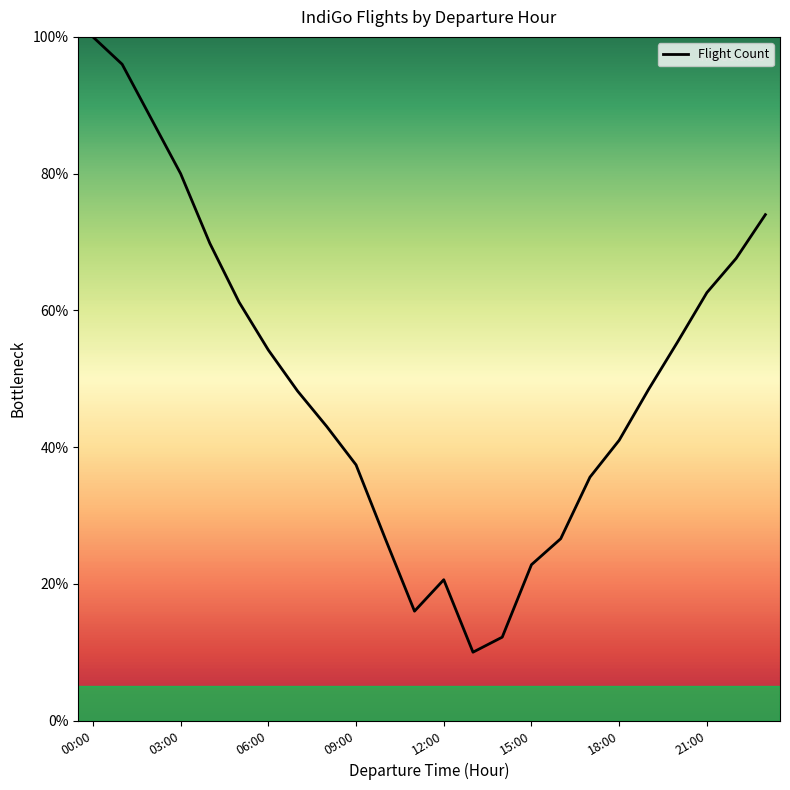

What is the greatest value displayed?

100.0